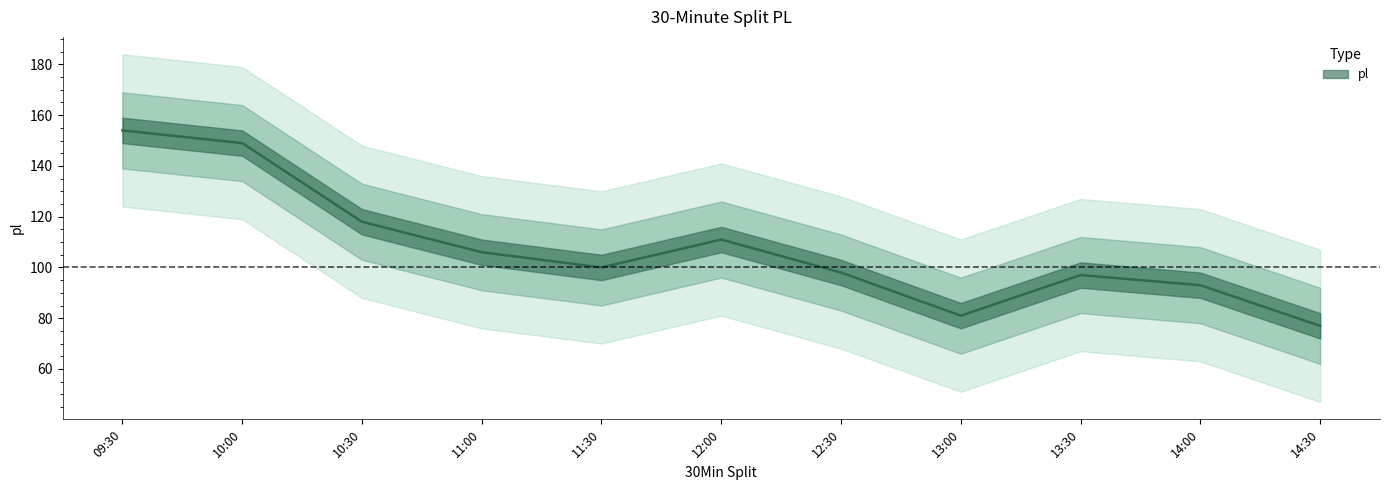

What is the label of the 8th point from the right?

11:00